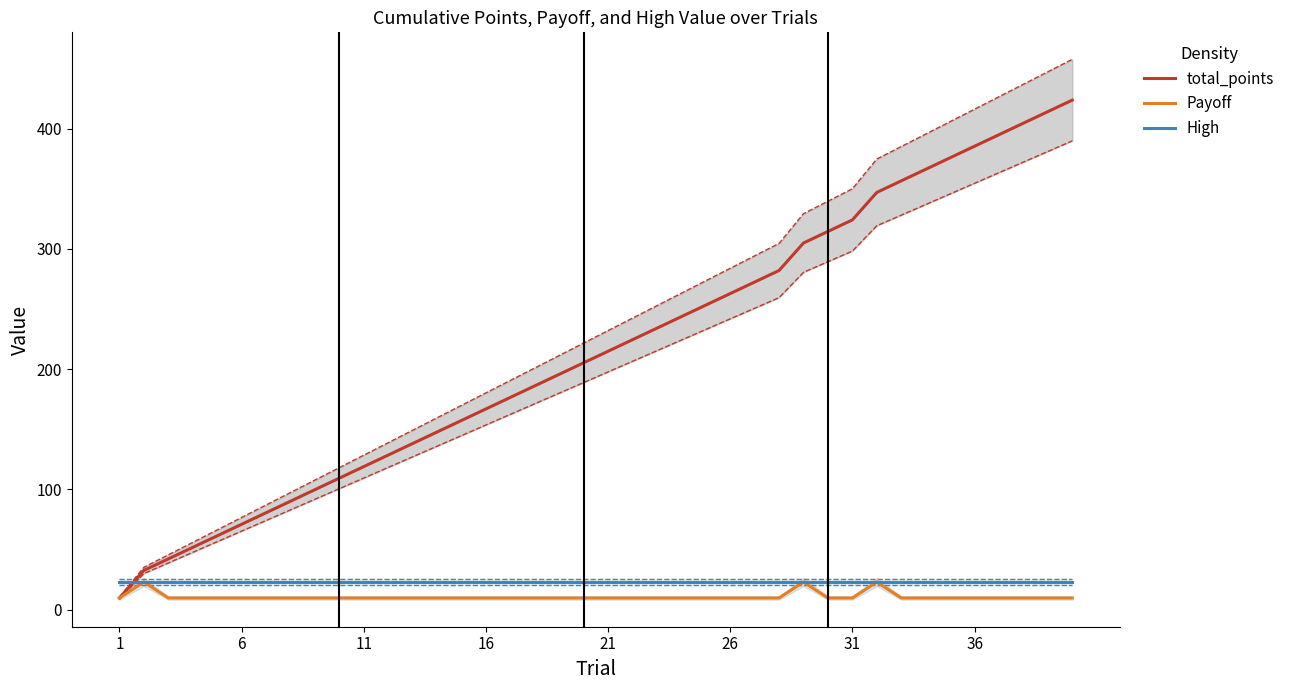

What is the smallest value displayed?

9.6